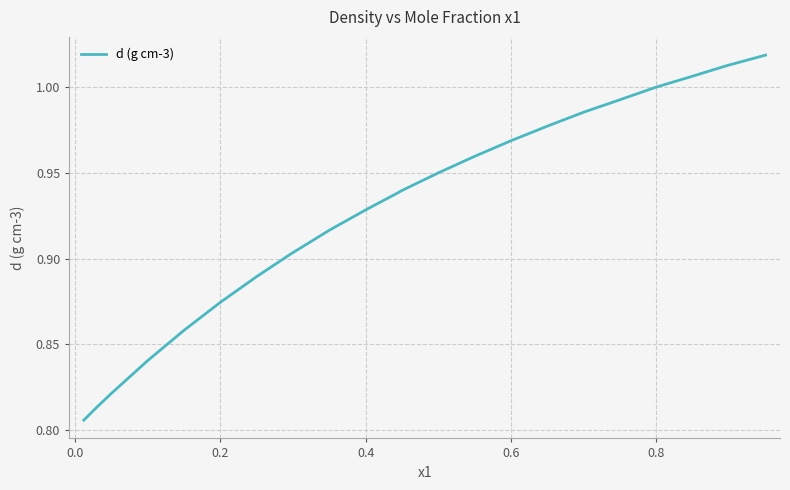

Does the chart display data point markers on the line(s)?

No